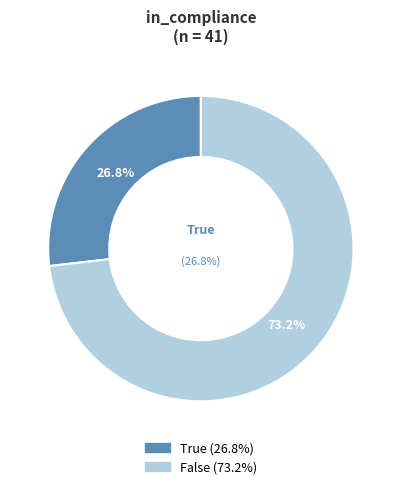

The True slice represents 27% of the pie. True or false?

True